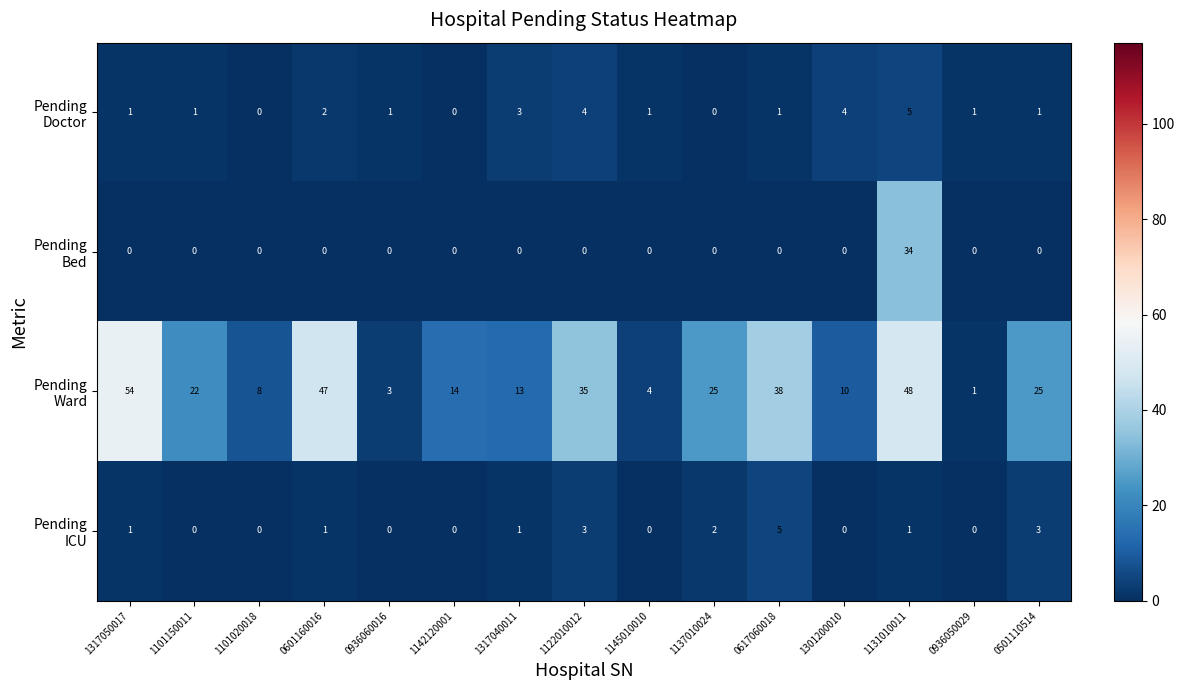

What is the greatest value displayed?

54